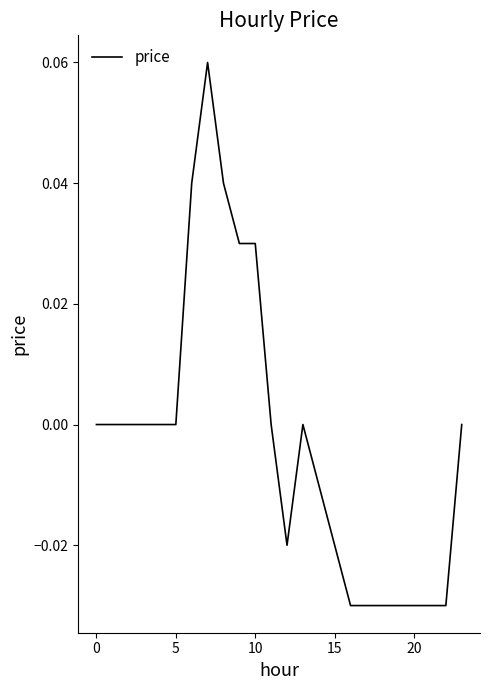

How many lines are shown in the chart?

1